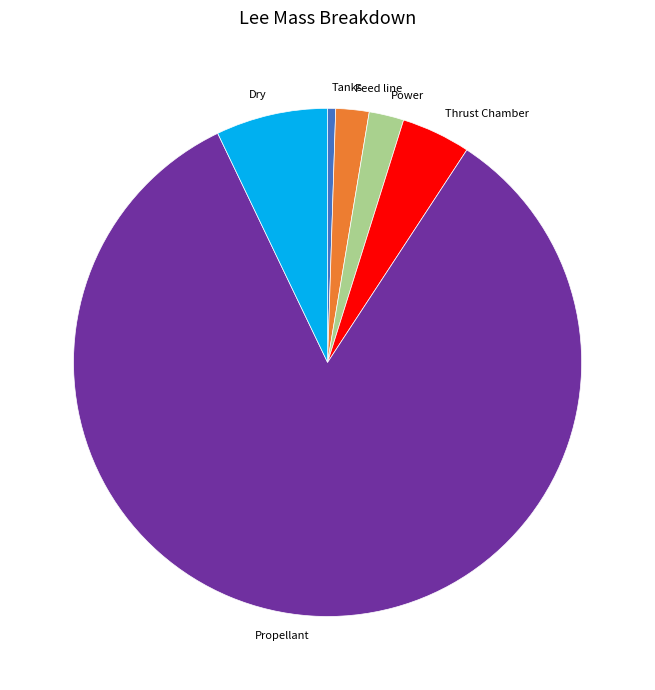

The Propellant slice represents 97% of the pie. True or false?

False